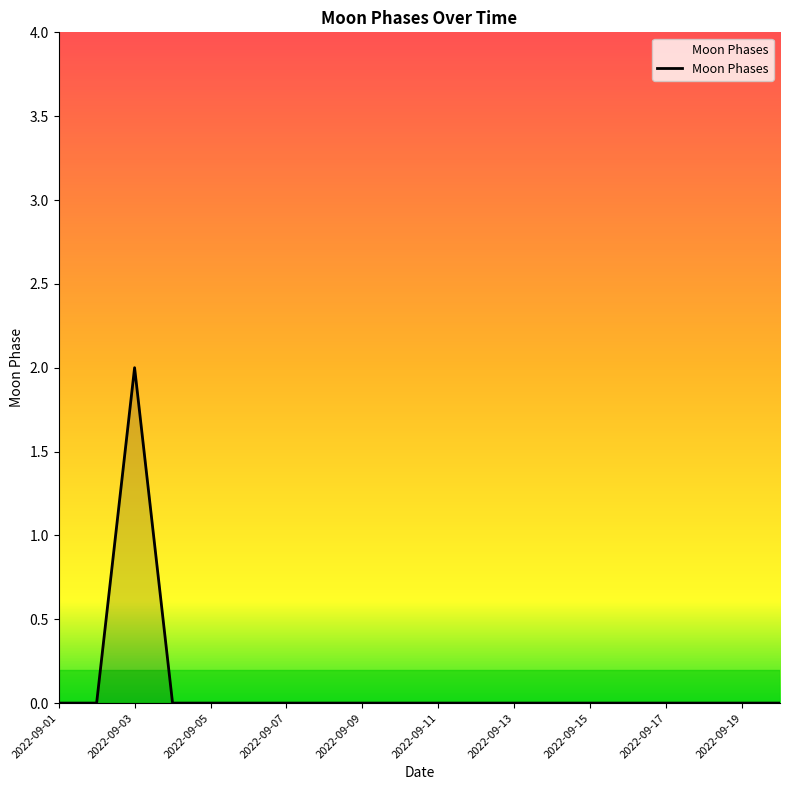

How many lines are shown in the chart?

1